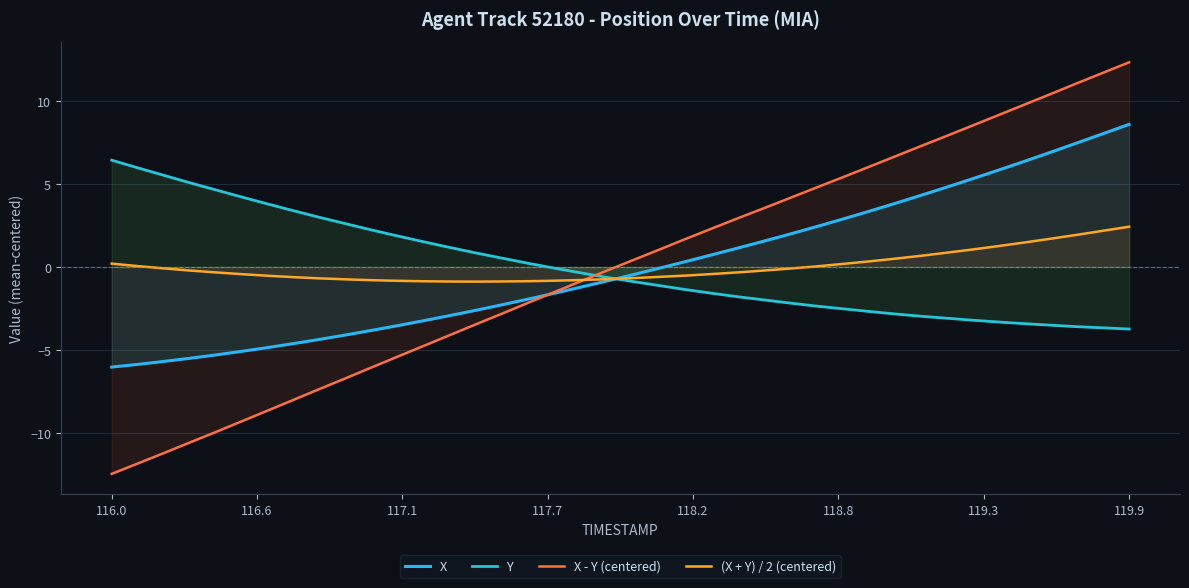

The X series shows -1.4 at 116.0. True or false?

False